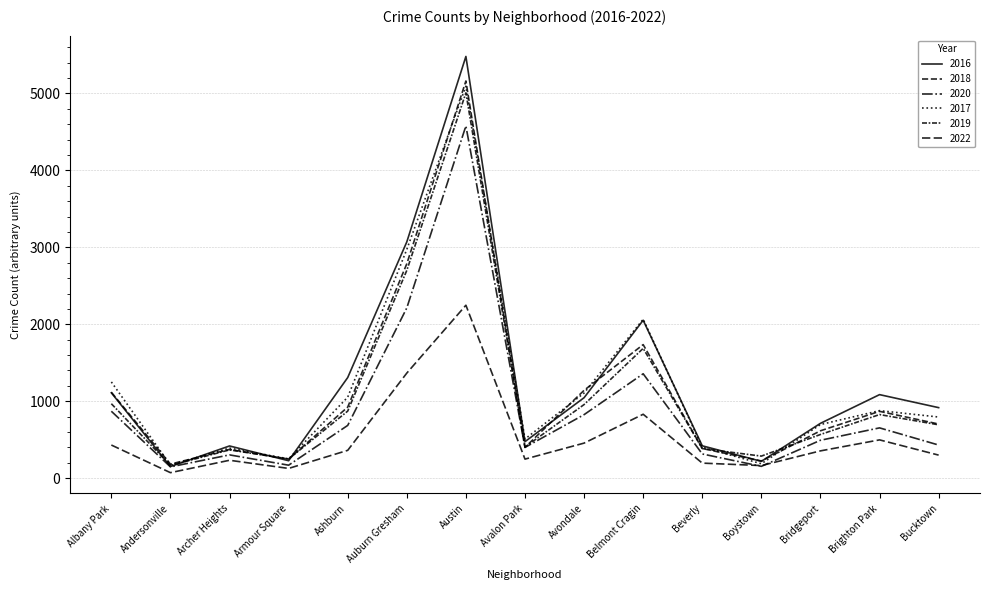

In 2018, how many points are lower than both neighbors (excluding endpoints)?

4